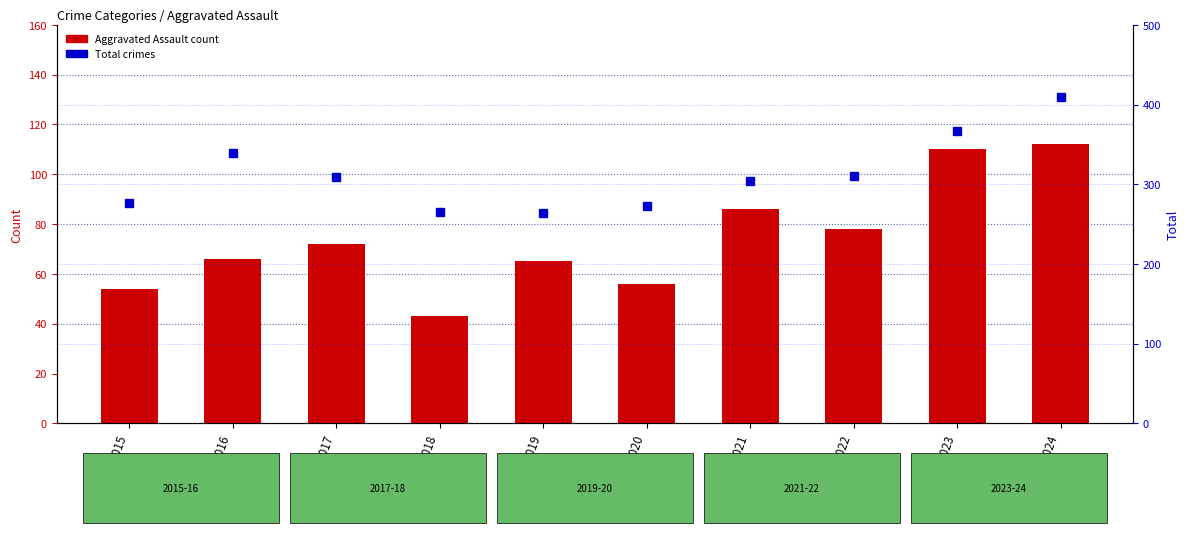

The value of Total crimes at 2024 is 410. True or false?

True